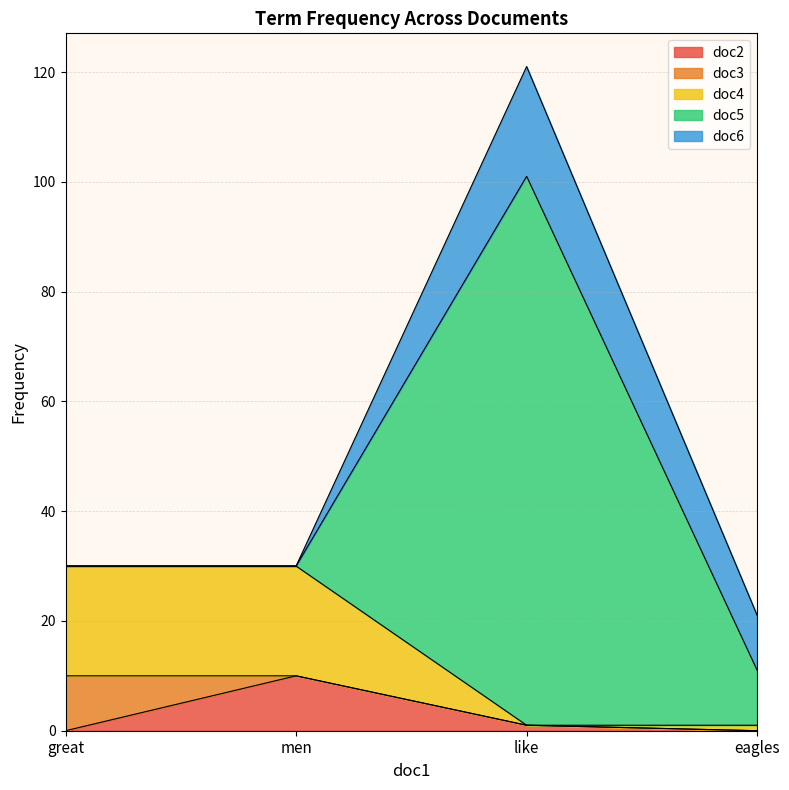

Which category has the highest value in the doc2 series?

men